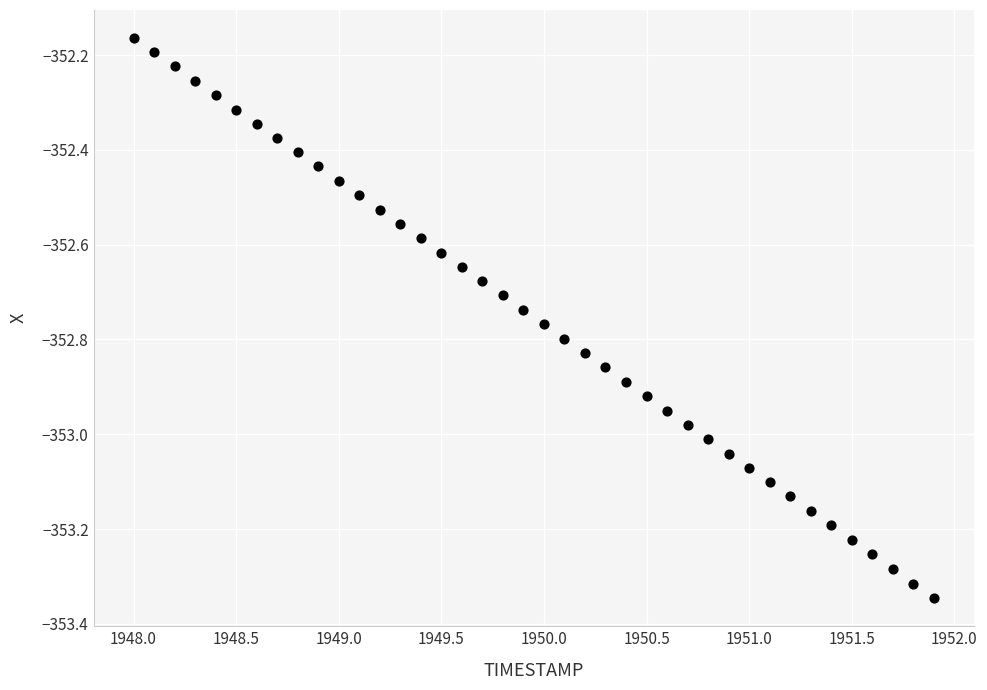

What is the range of Y values (max minus min)?

1.2